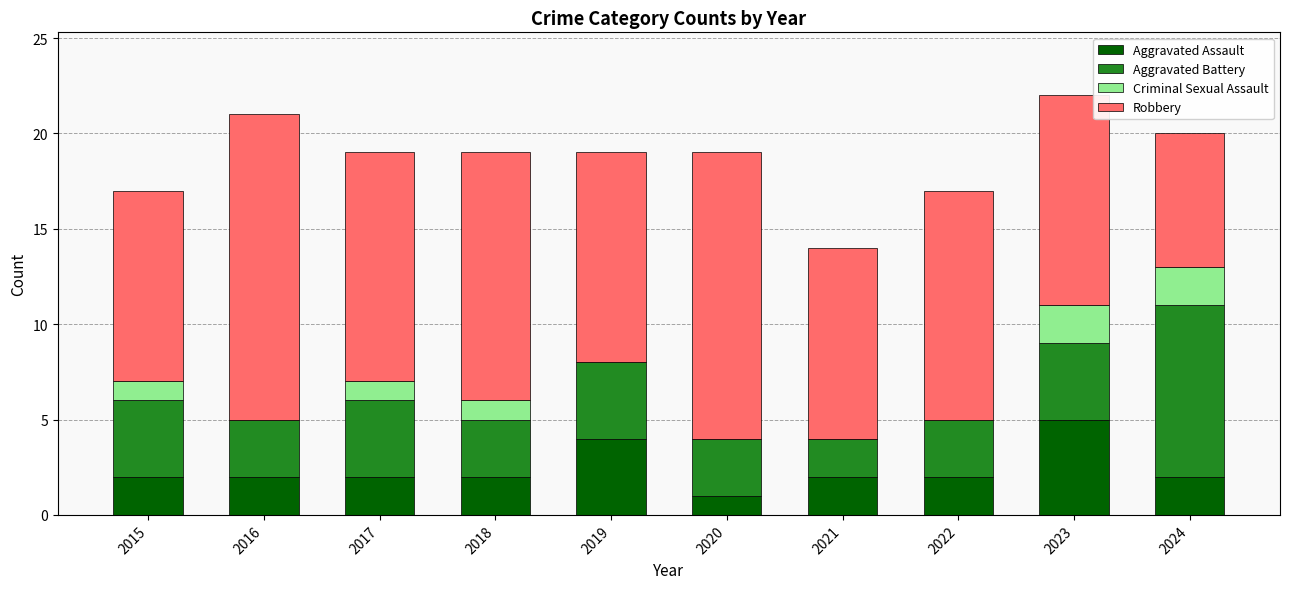

The Aggravated Assault series shows 2 at 2022. True or false?

True